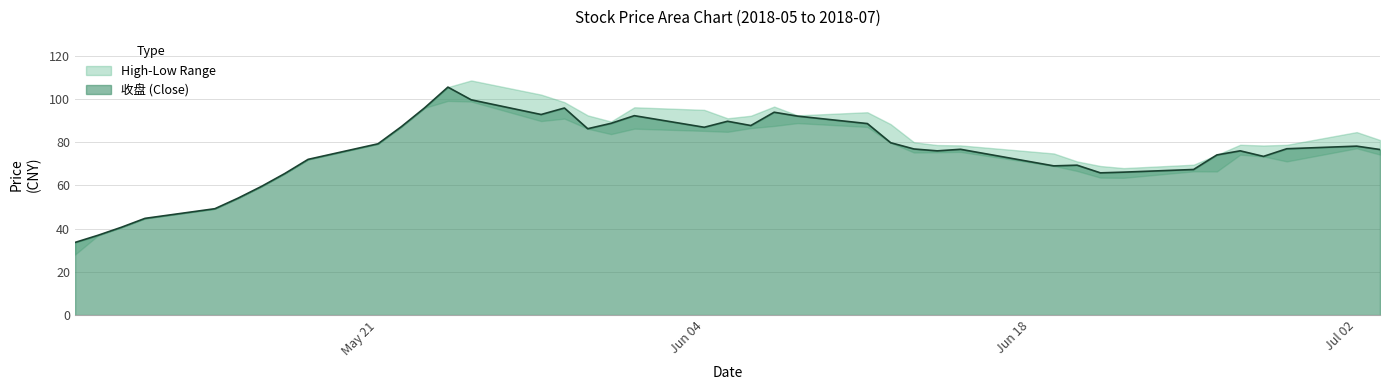

What is the minimum value for 收盘 (Close)?

33.6